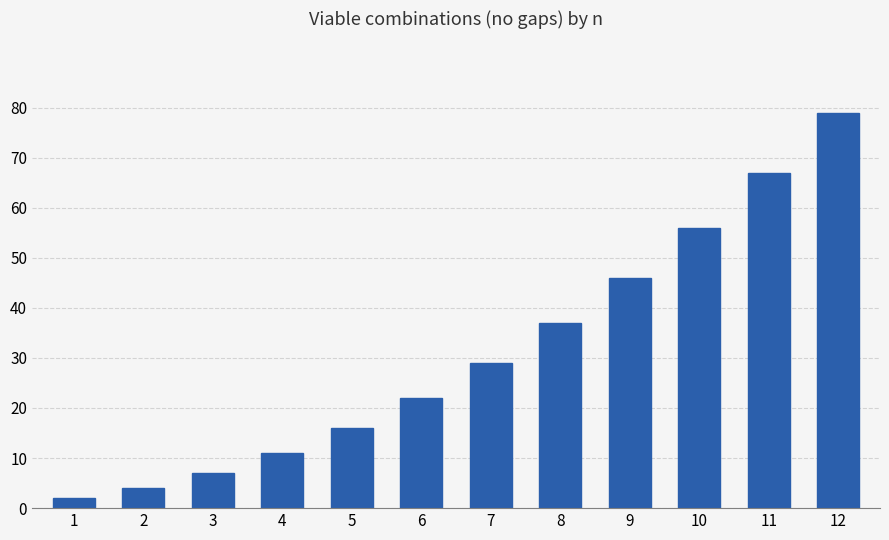

Reading left to right, list all the values displayed in this chart.

1=2	2=4	3=7	4=11	5=16	6=22	7=29	8=37	9=46	10=56	11=67	12=79